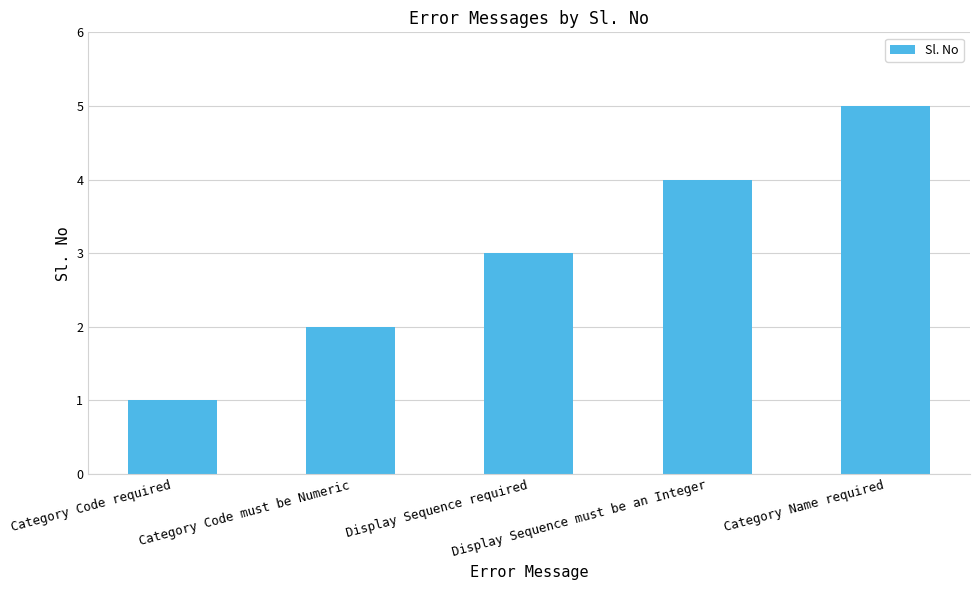

What is the average value?

3